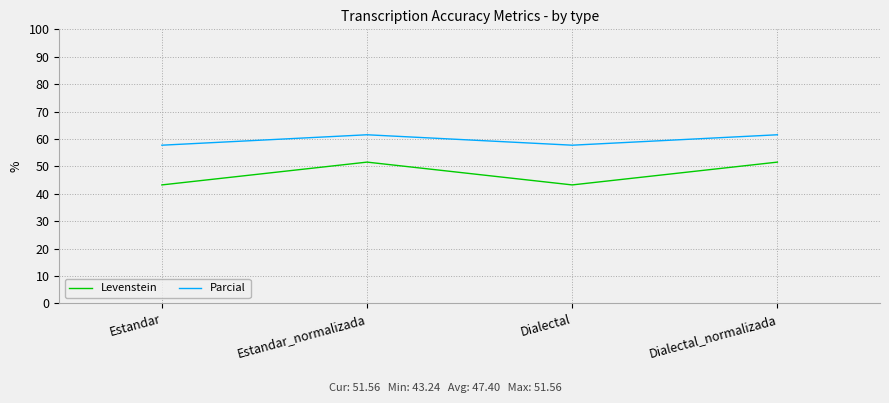

Reading left to right, transcribe all the data shown in this chart.

Levenstein: 43.2	51.6	43.2	51.6
Parcial: 57.7	61.5	57.7	61.5